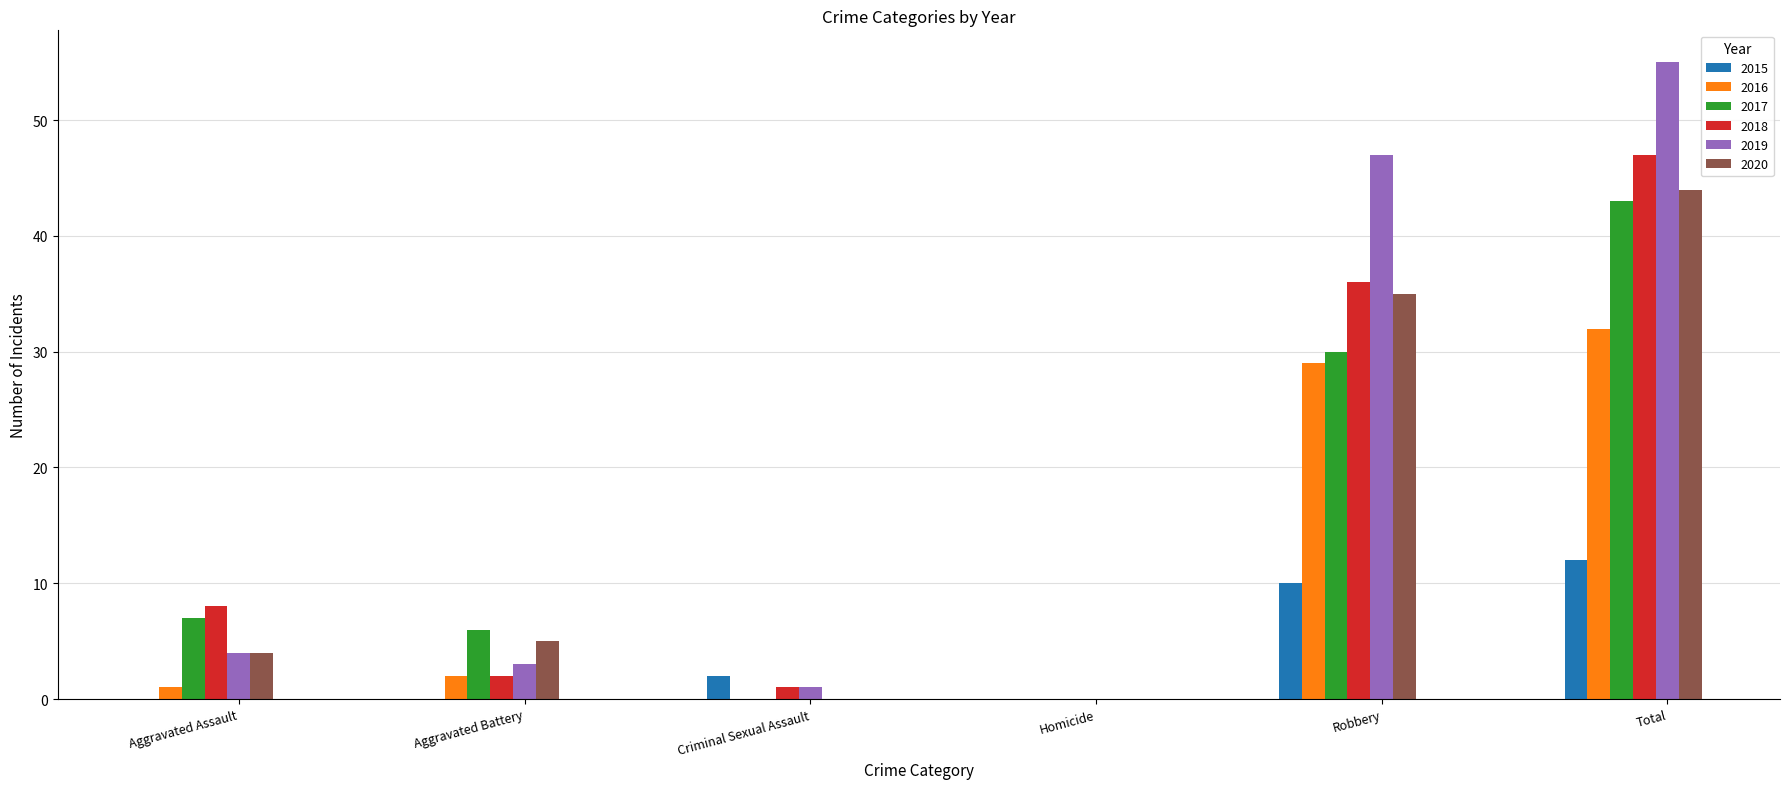

At which category is the sum across all series the highest?

Total